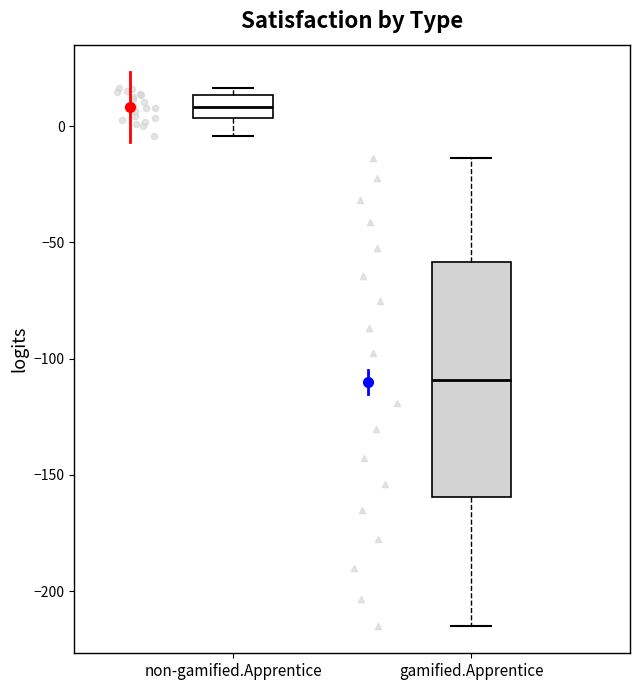

Reading left to right, read every box against the y-axis: the position of its median line, the range the box covers, and the ends of its whiskers. The values are not printed on the chart, so give them approximately, as read against the axis.

non-gamified.Apprentice: median 10, box 5 to 15, whiskers -5 to 15 (just above the box's upper edge)
gamified.Apprentice: median -110, box -160 to -60, whiskers -215 to -15